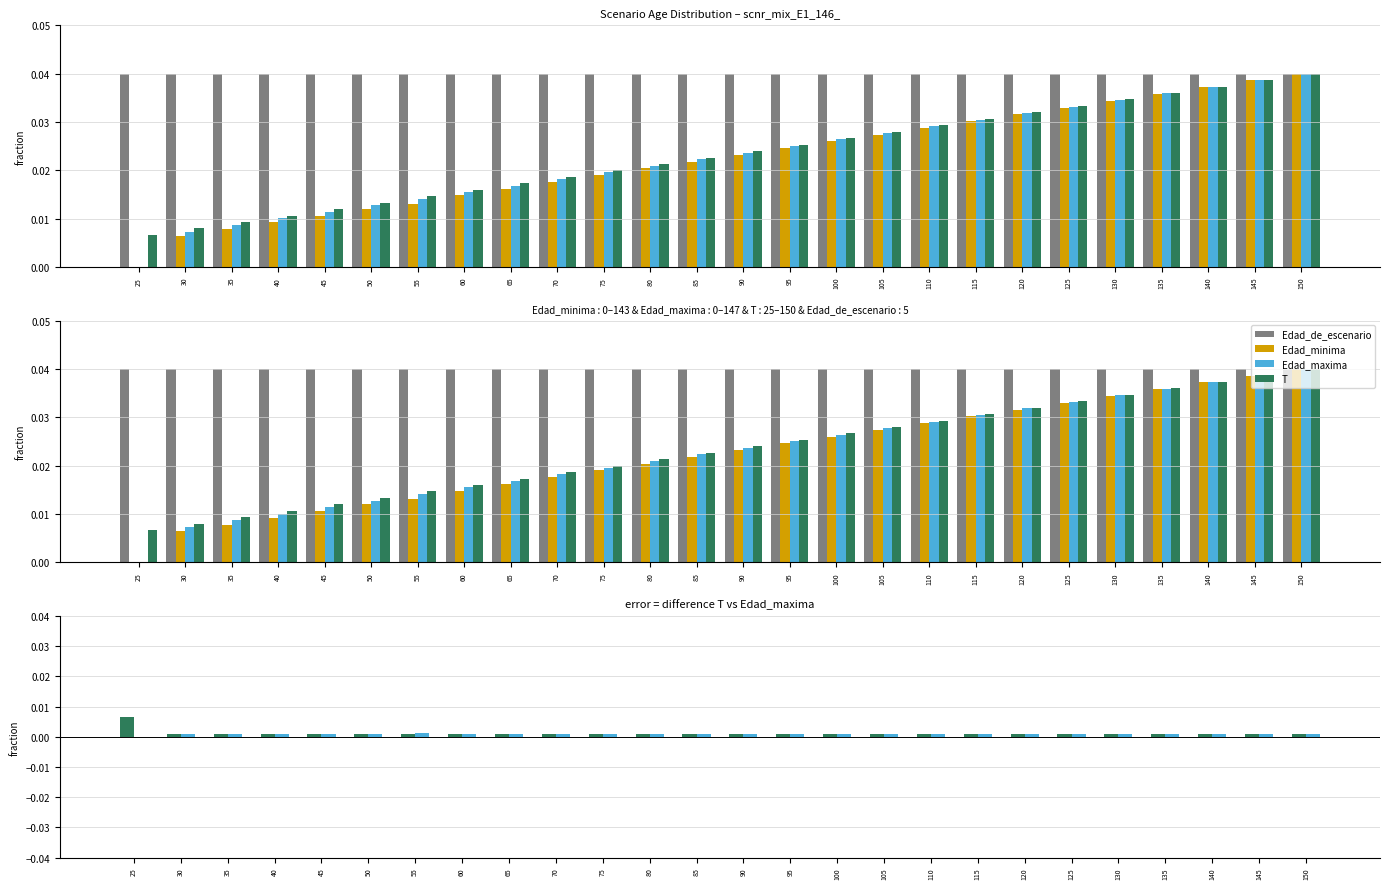

Where is Edad_de_escenario nearest to the value 0?

25